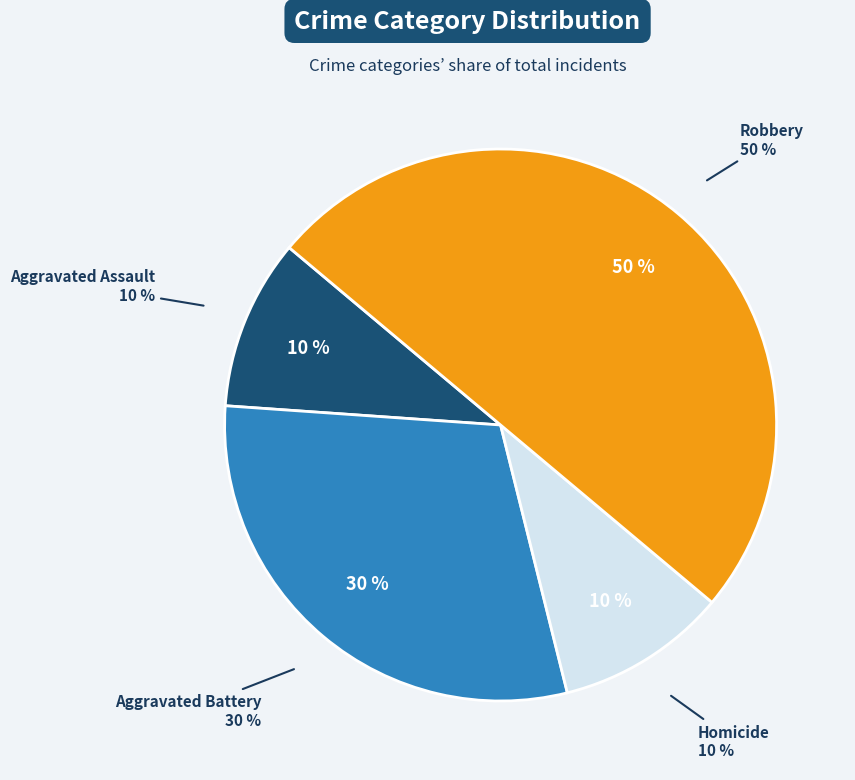

Does any single category account for the majority?

No